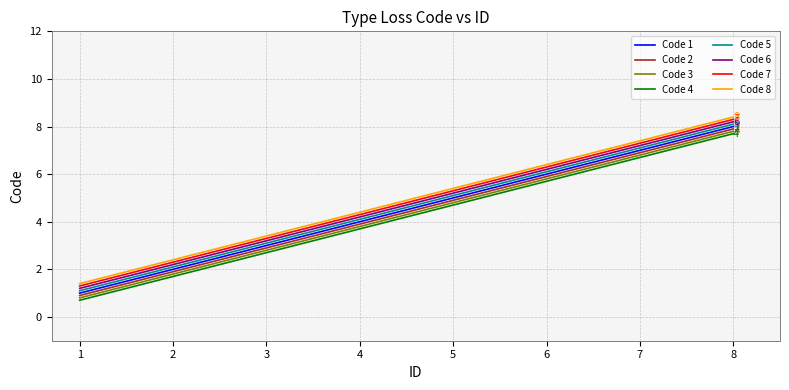

What is the greatest value displayed?

8.4